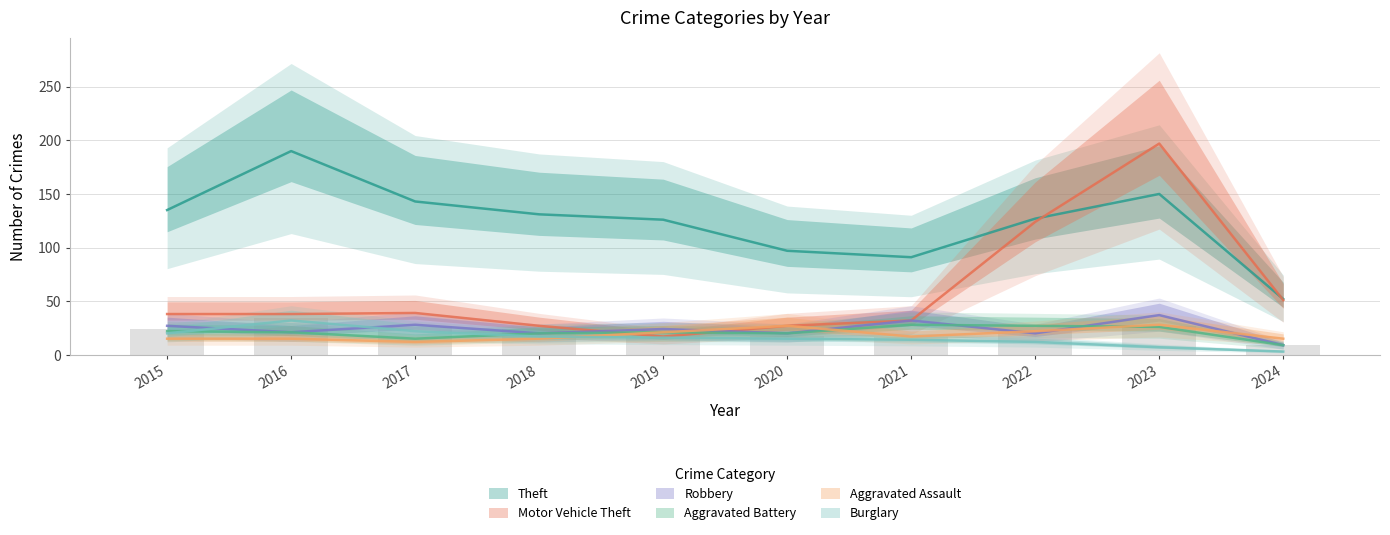

The value of Motor Vehicle Theft at 2024 is 92. True or false?

False